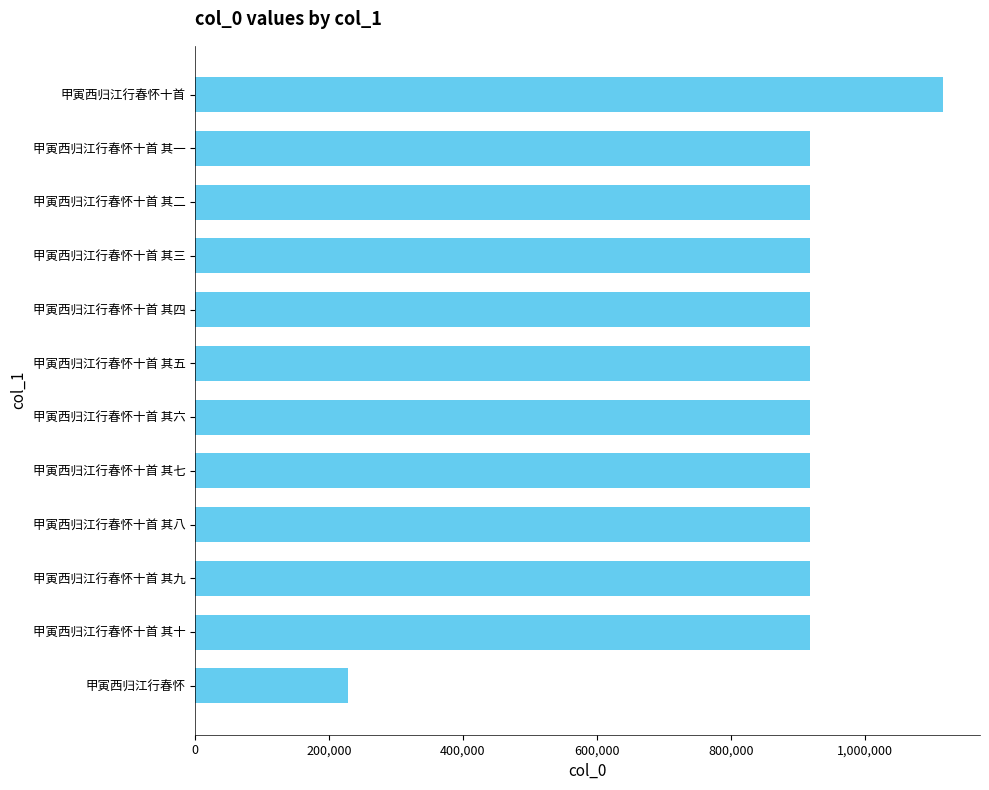

True or false: the data shows 1370782 at 甲寅西归江行春怀十首 其十.

False